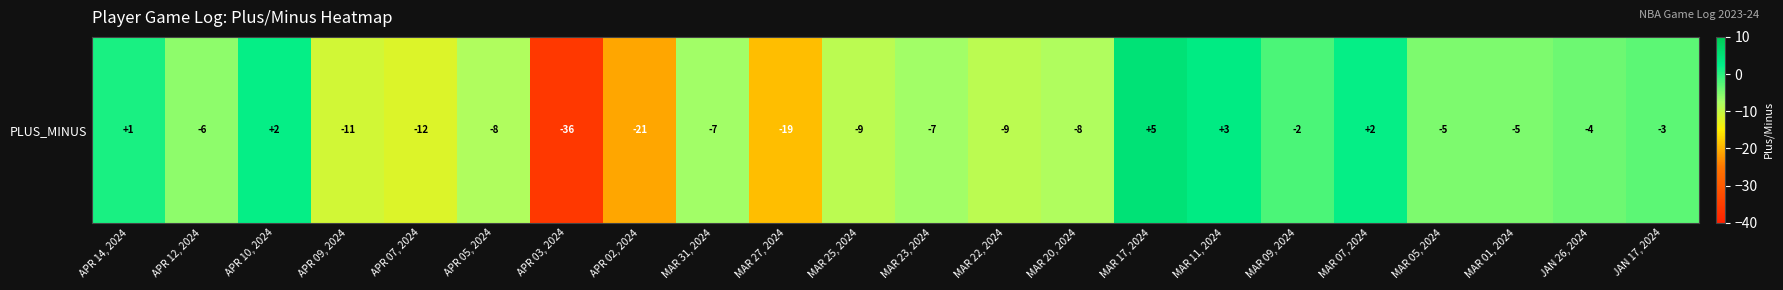

True or false: the data shows -7 at APR 07, 2024.

False